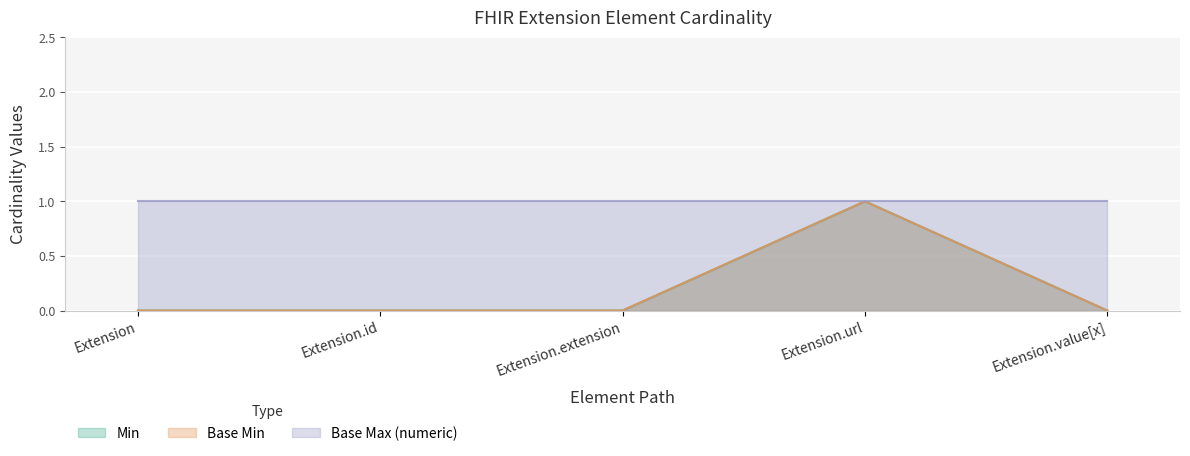

Between Extension.id and Extension.value[x], which series saw the biggest shift?

Min